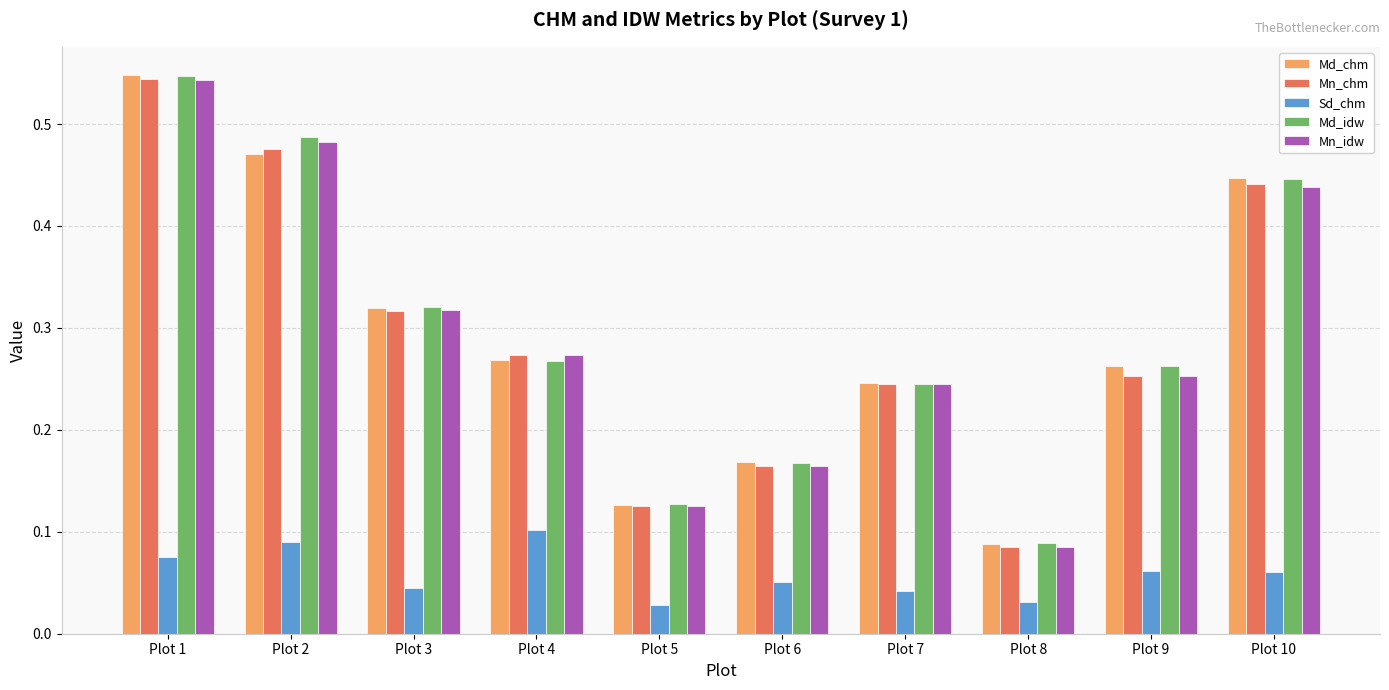

How many Md_idw values are between 0 and 1?

10